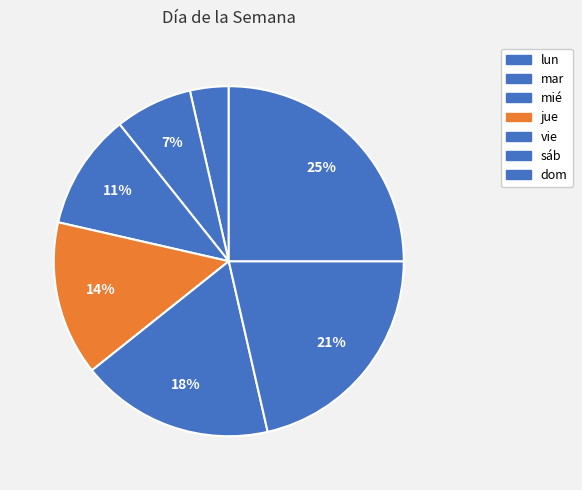

What is the ratio of the value at mié to the value at jue?

0.8